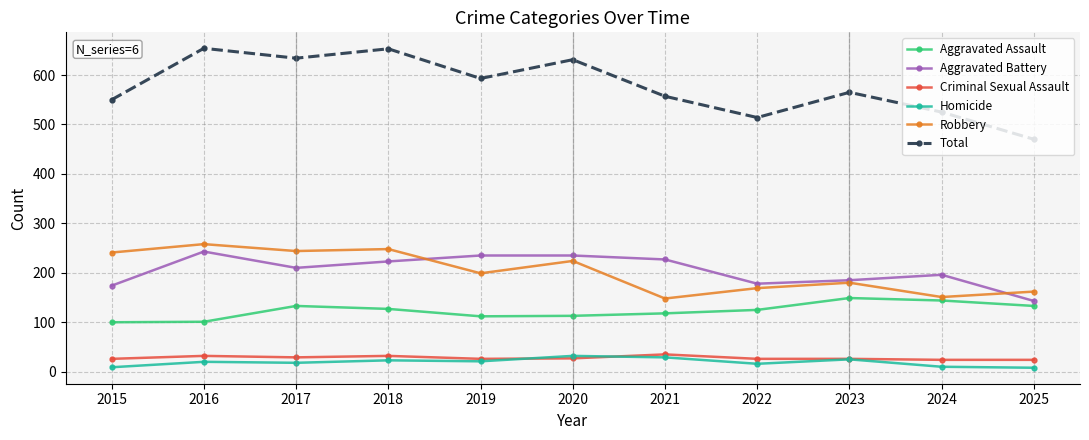

What is the spread (max minus min) of values at 2021?

528